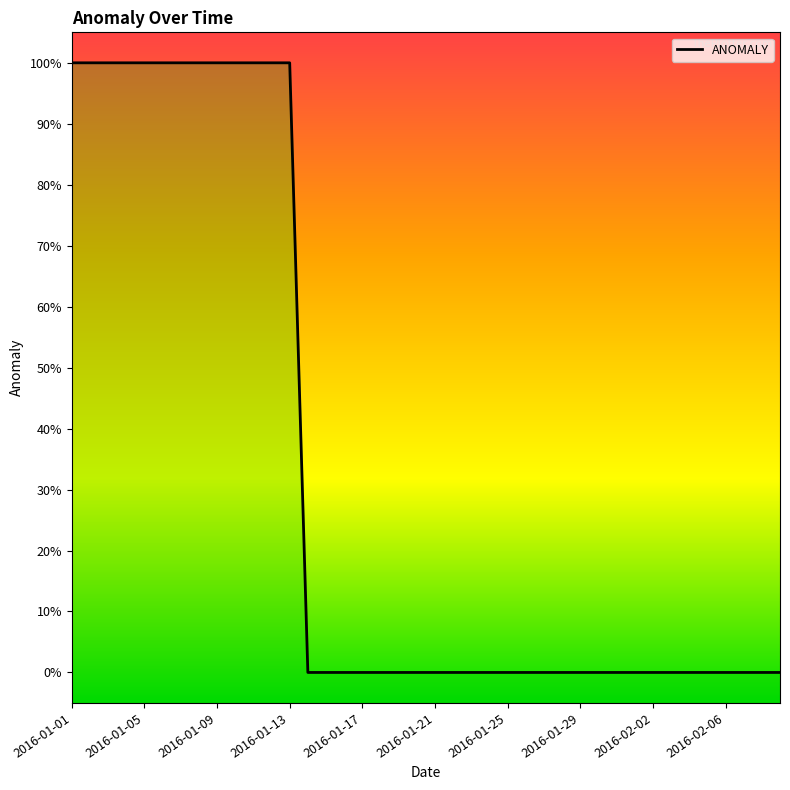

What is the difference between the maximum and second lowest values?

1